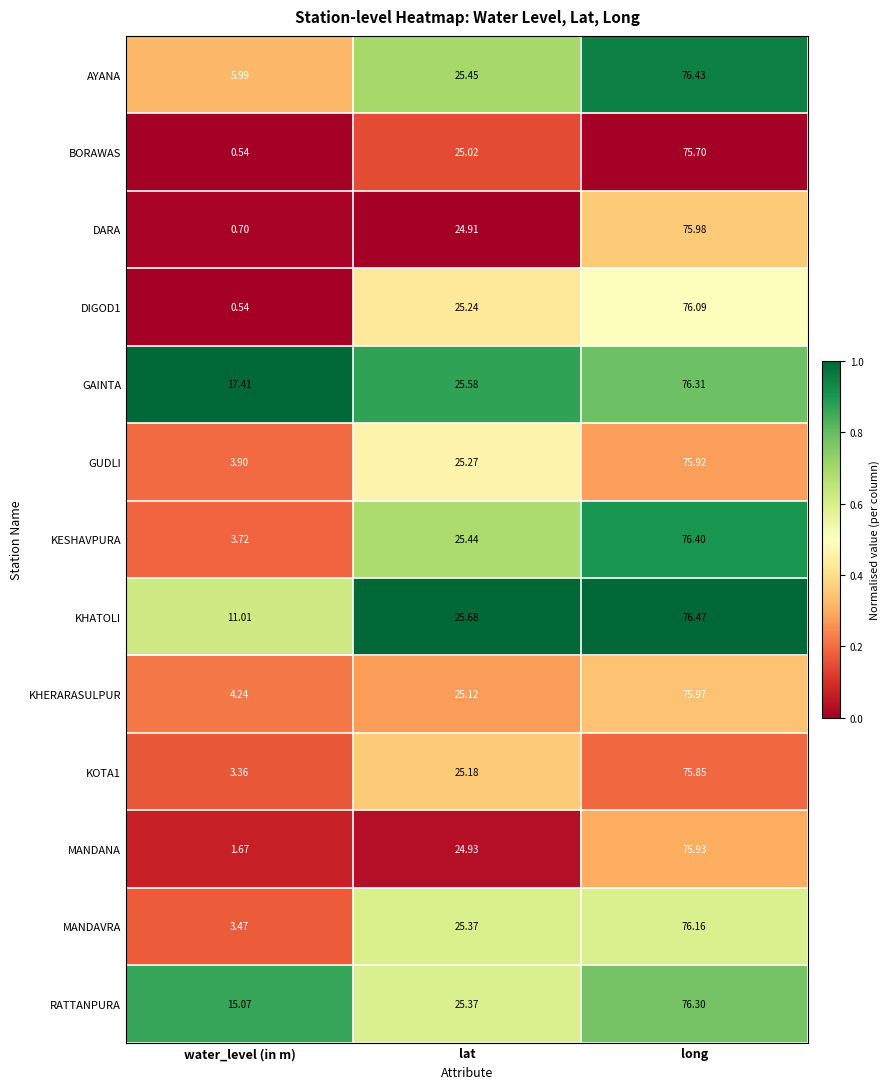

What is the total value across all series at water_level (in m)?

71.6